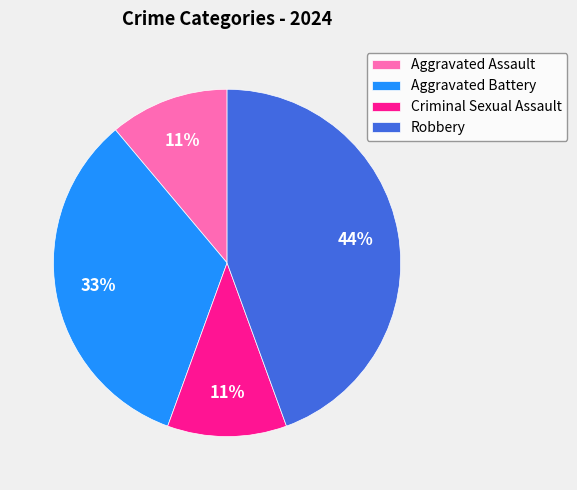

To the nearest percent, what is the combined percentage of Criminal Sexual Assault and Robbery?

56%